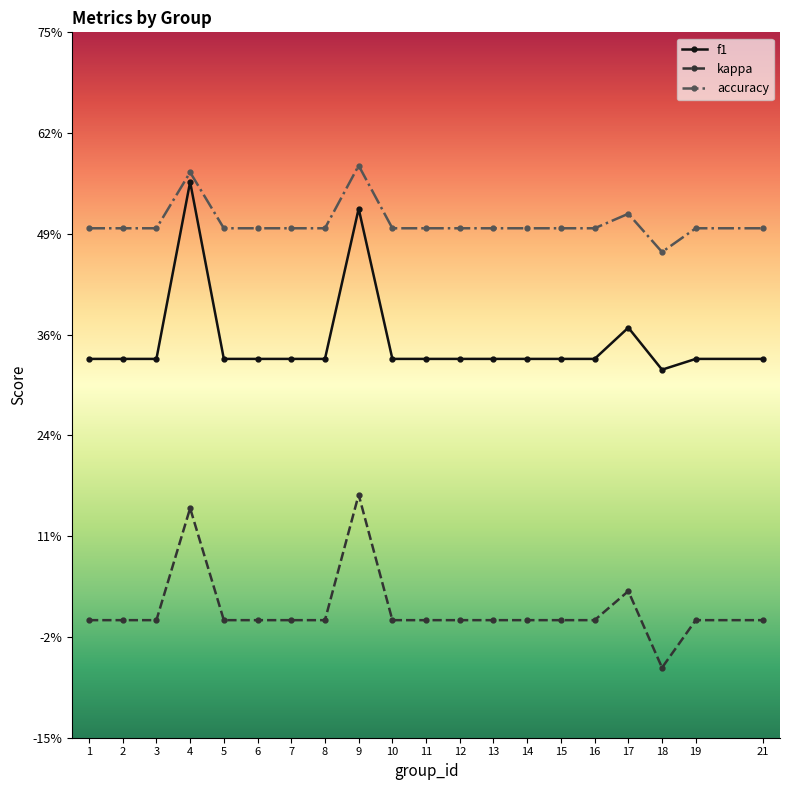

How many interior local peaks does the kappa series have?

3